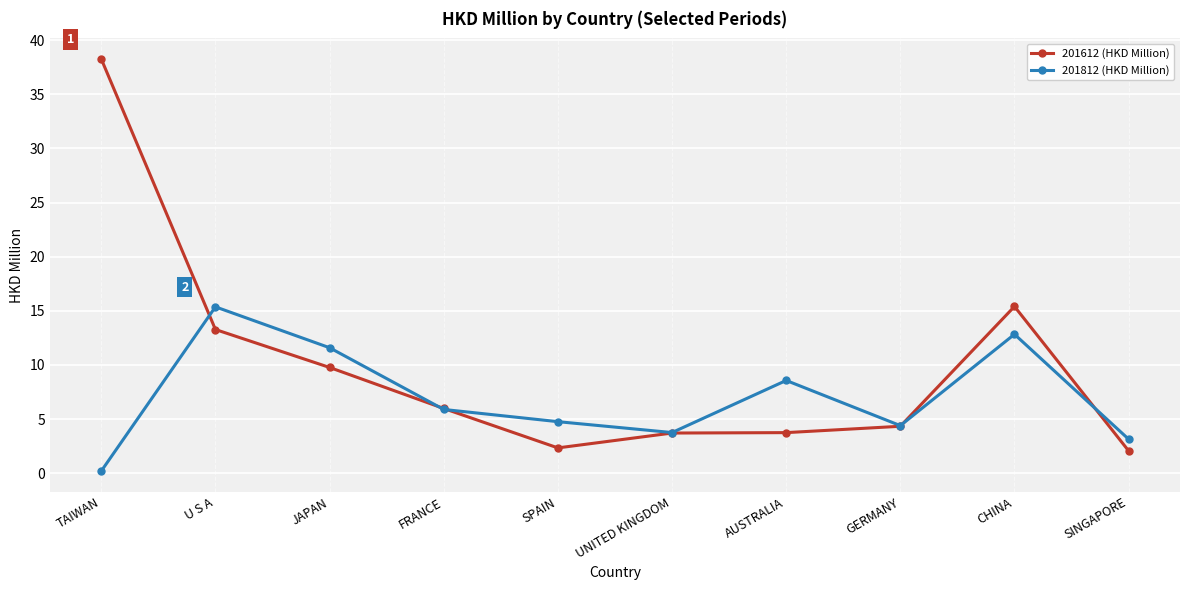

Where is the first local maximum for 201812 (HKD Million)?

U S A